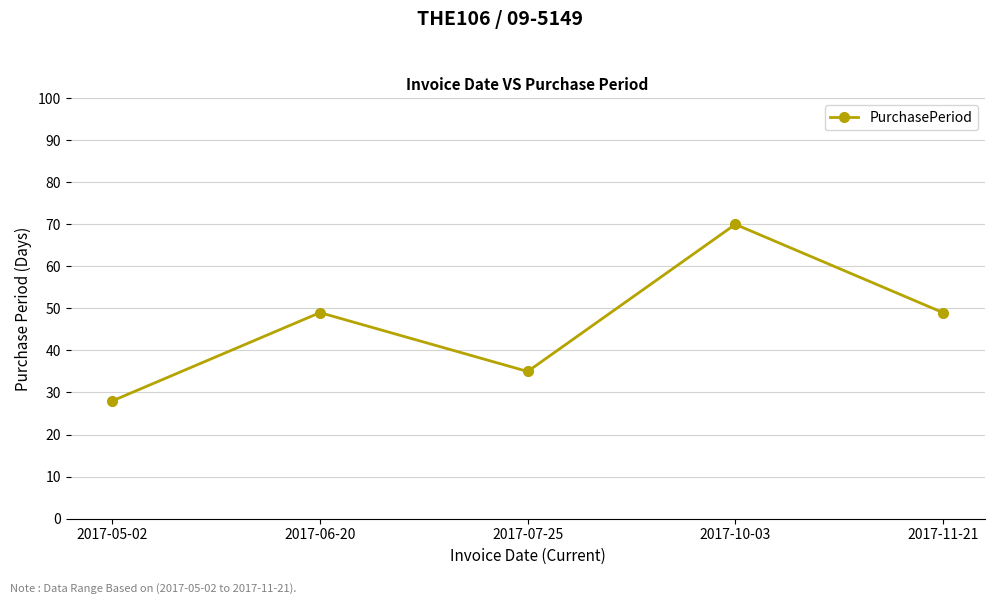

The value at 2017-11-21 is 49. True or false?

True